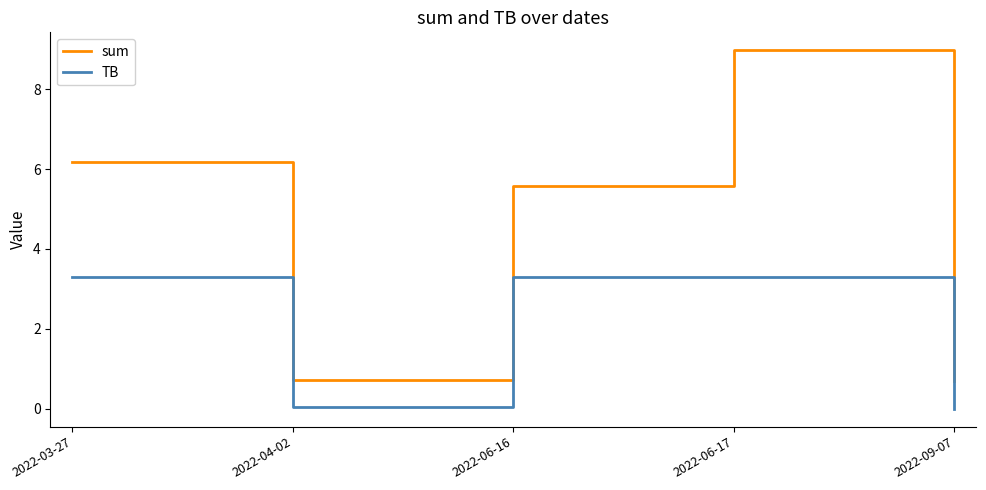

Where is the first local minimum for sum?

2022-04-02